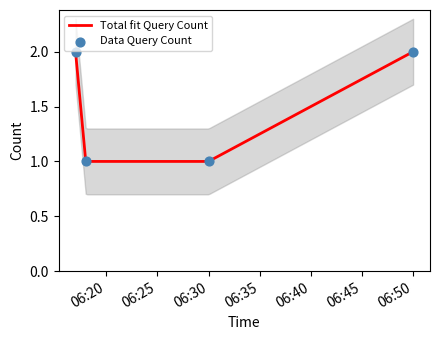

Which has a higher value, 2019-04-29 06:30:00 or 2019-04-29 06:17:00?

2019-04-29 06:17:00